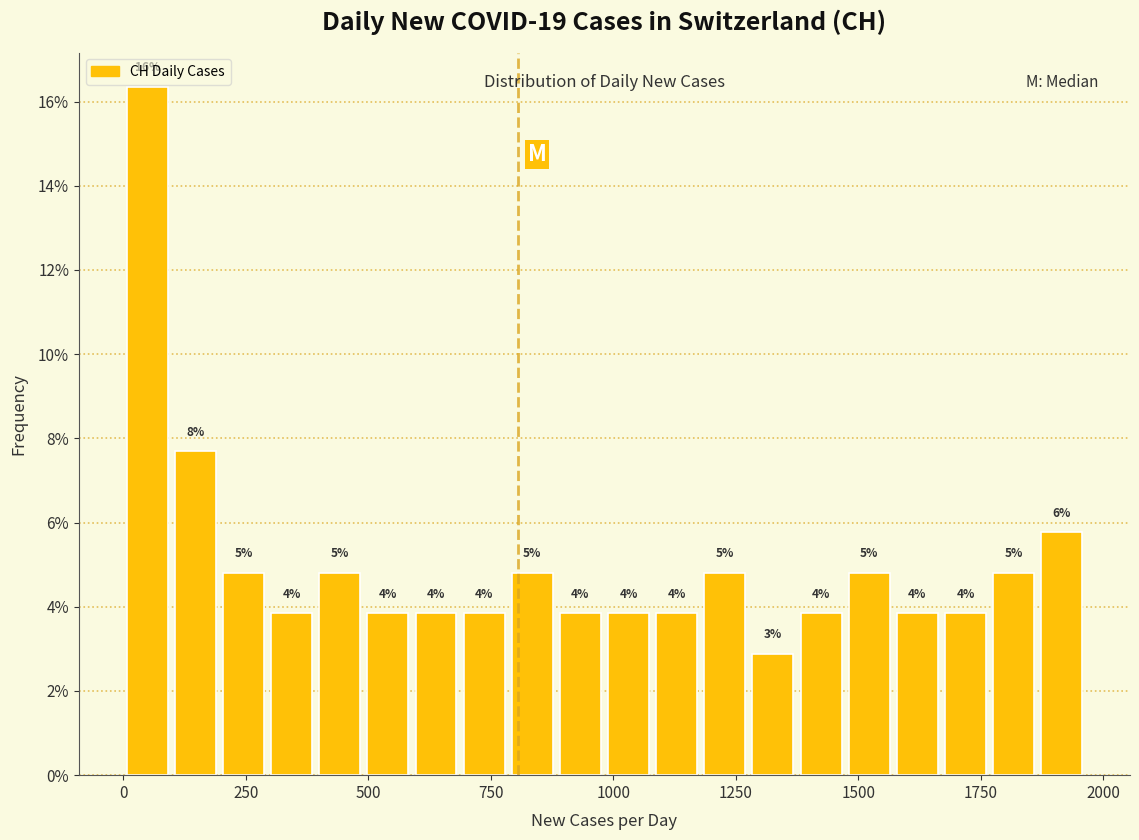

Around what value on the x-axis is the tallest bar? Give the approximate position of its centre, as read against the axis.

50